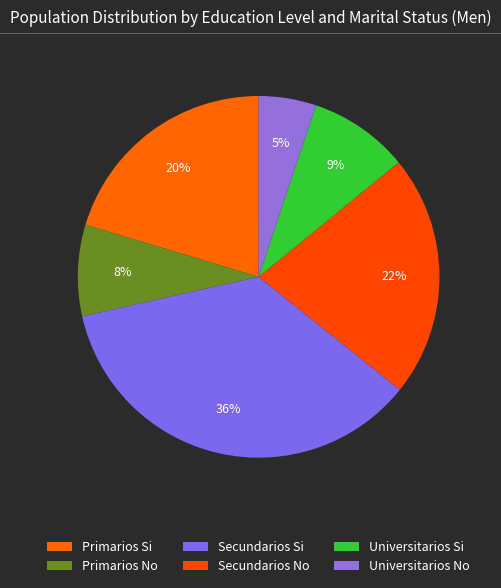

Is Secundarios No the majority of the pie?

No